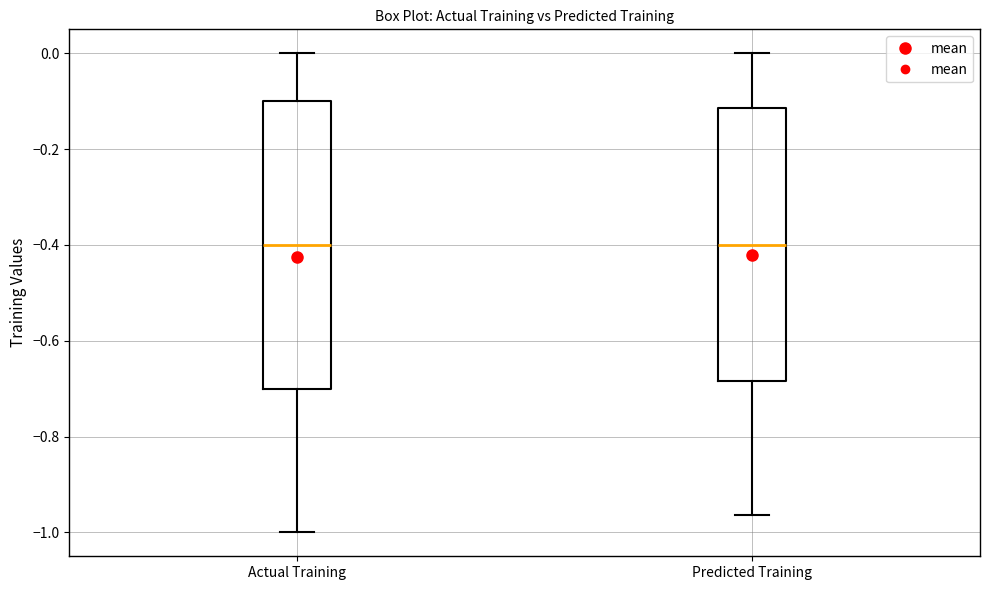

Which box is the tallest, from its lower edge to its upper edge?

Actual Training